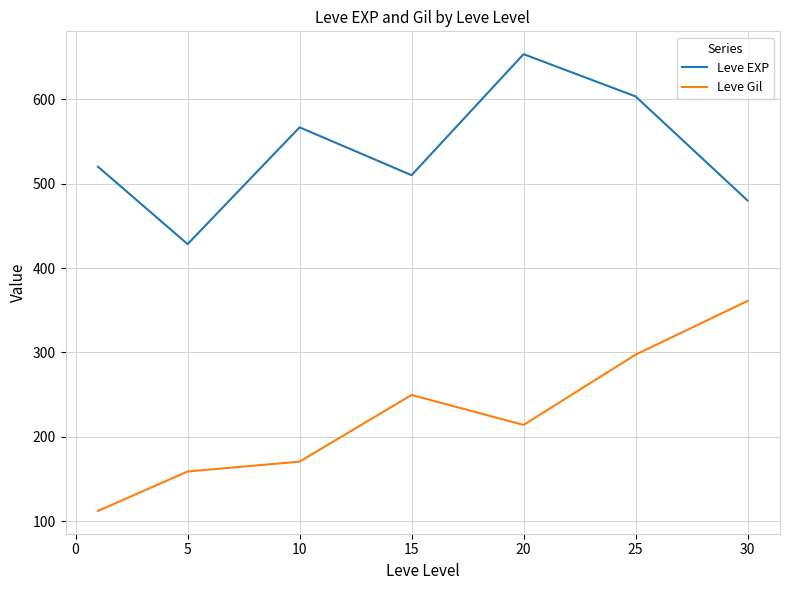

True or false: Leve EXP and Leve Gil cross at least once.

False